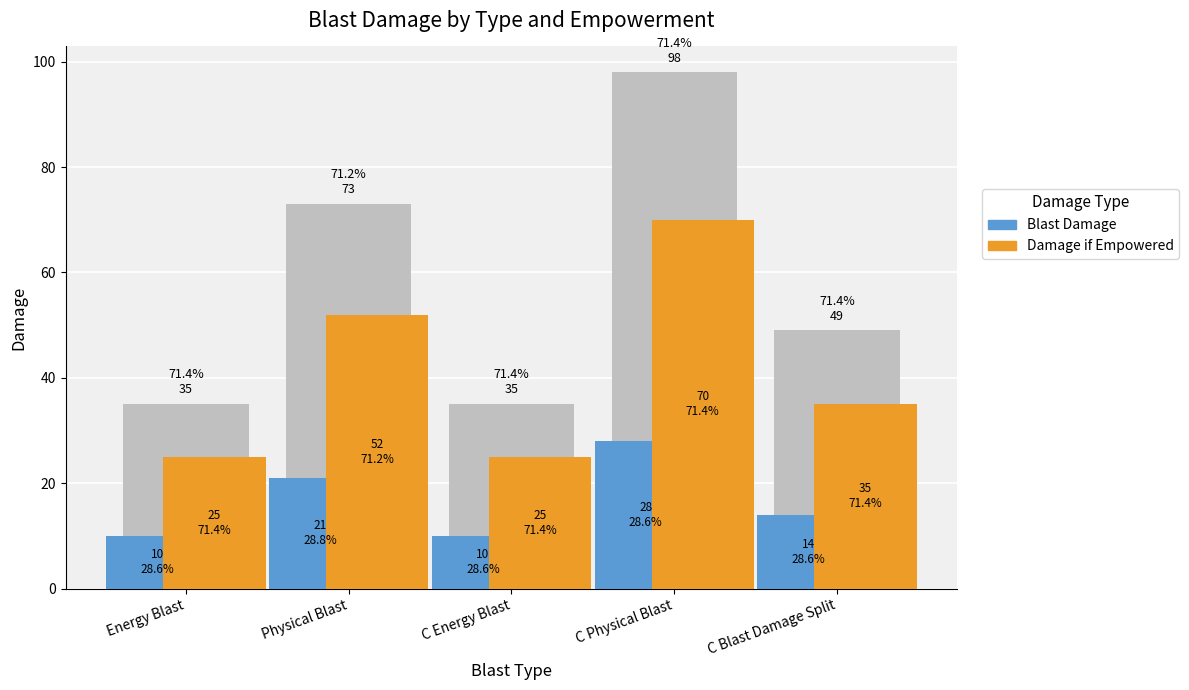

What is the sum of the Damage if Empowered values at C Physical Blast and C Blast Damage Split?

105